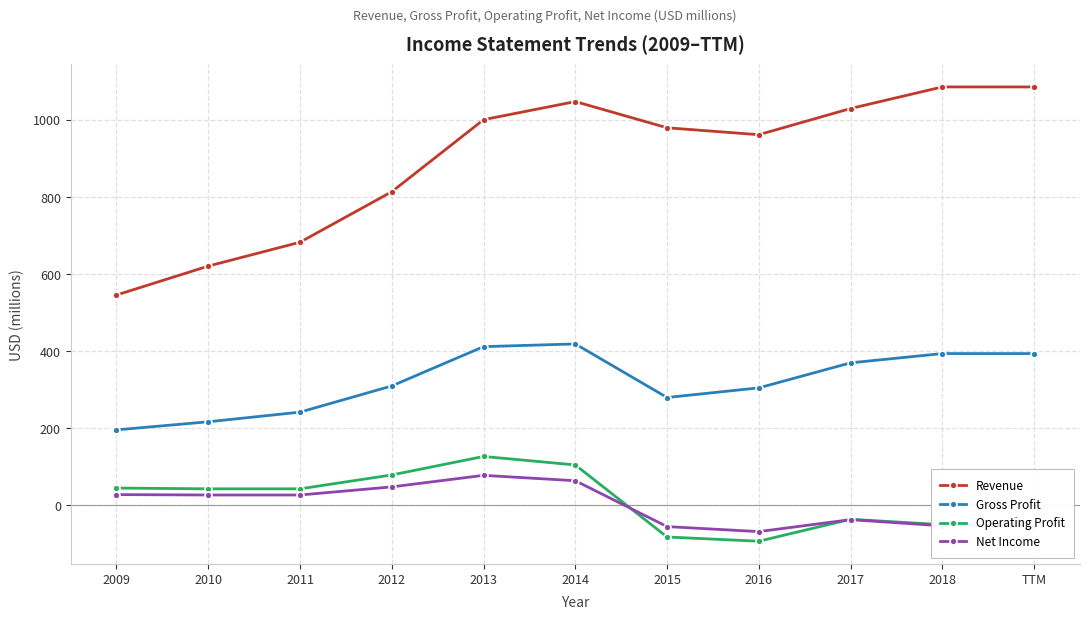

What is the label of the 9th point from the right?

2011